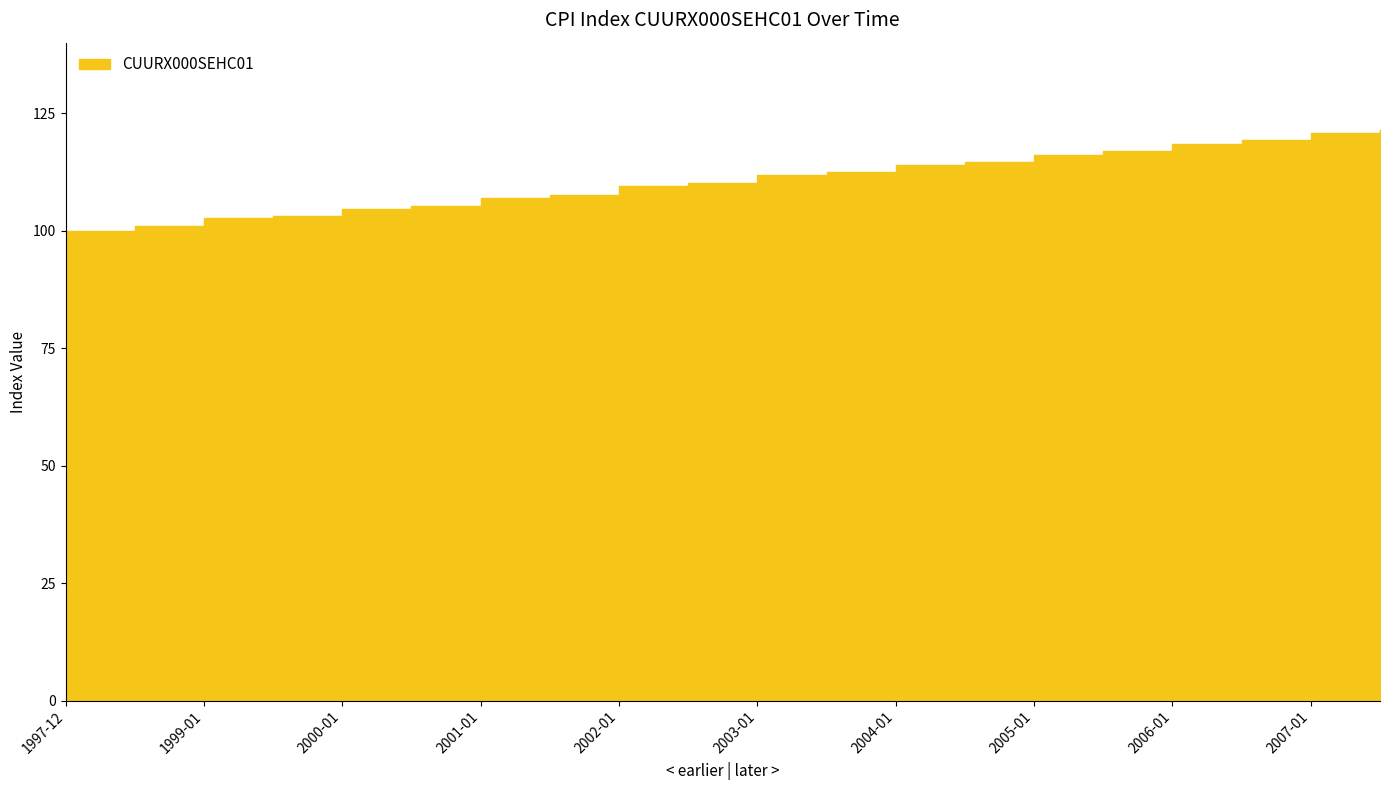

What is the minimum value shown in the chart?

100.0